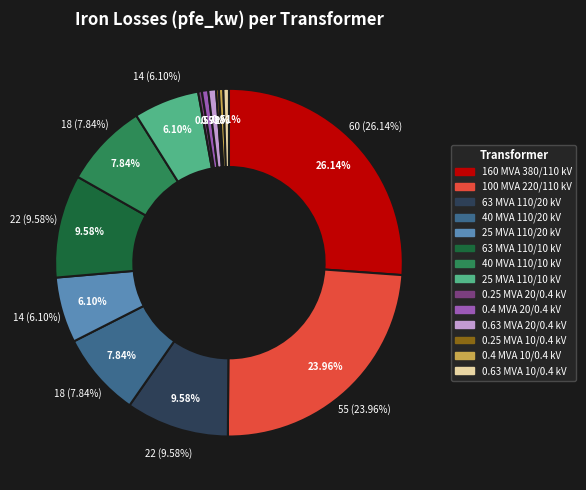

To the nearest percent, what is the average slice percentage?

7%